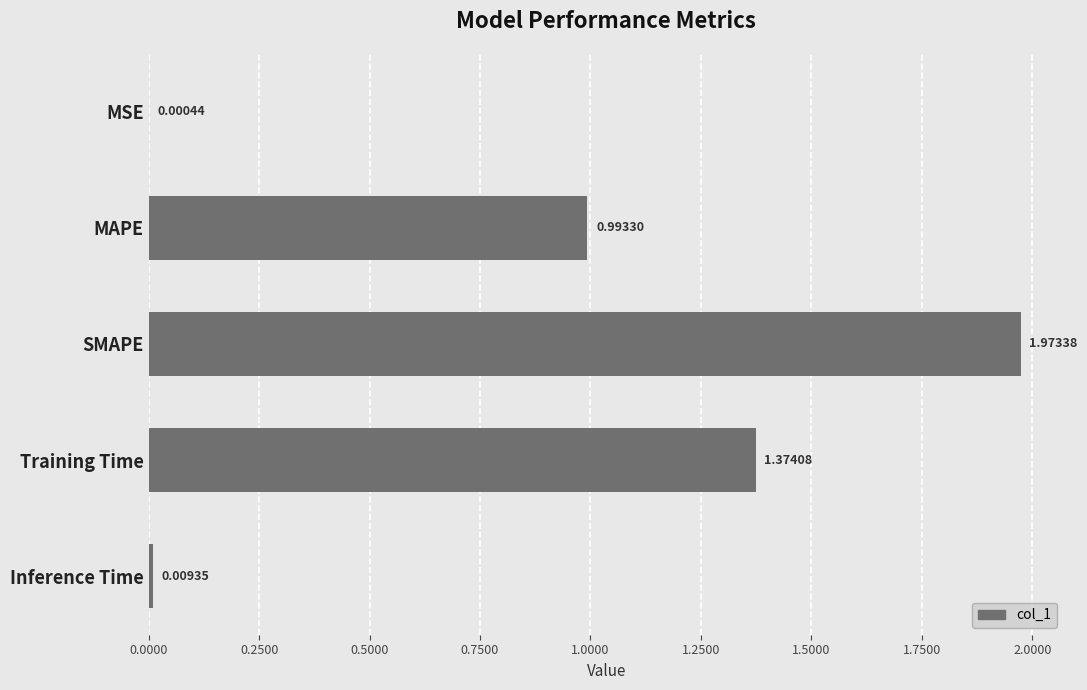

At which label is the value closest to 0?

MSE